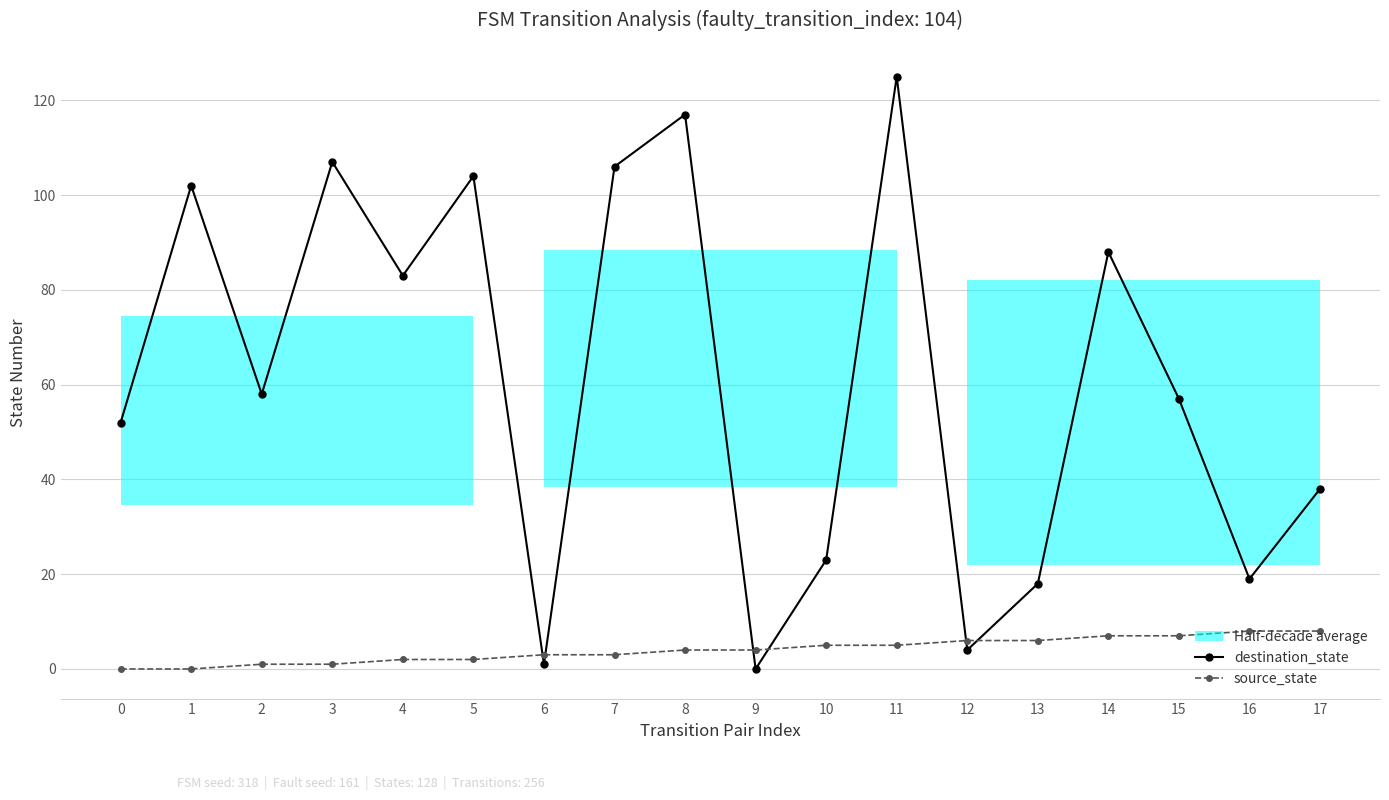

Which series has the widest spread of values?

destination_state